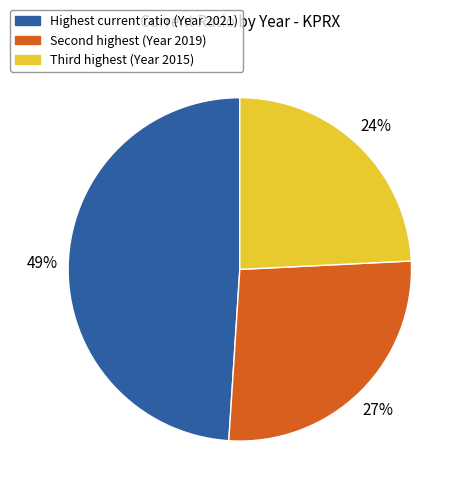

Which category has the biggest portion of the pie?

Highest current ratio (Year 2021)